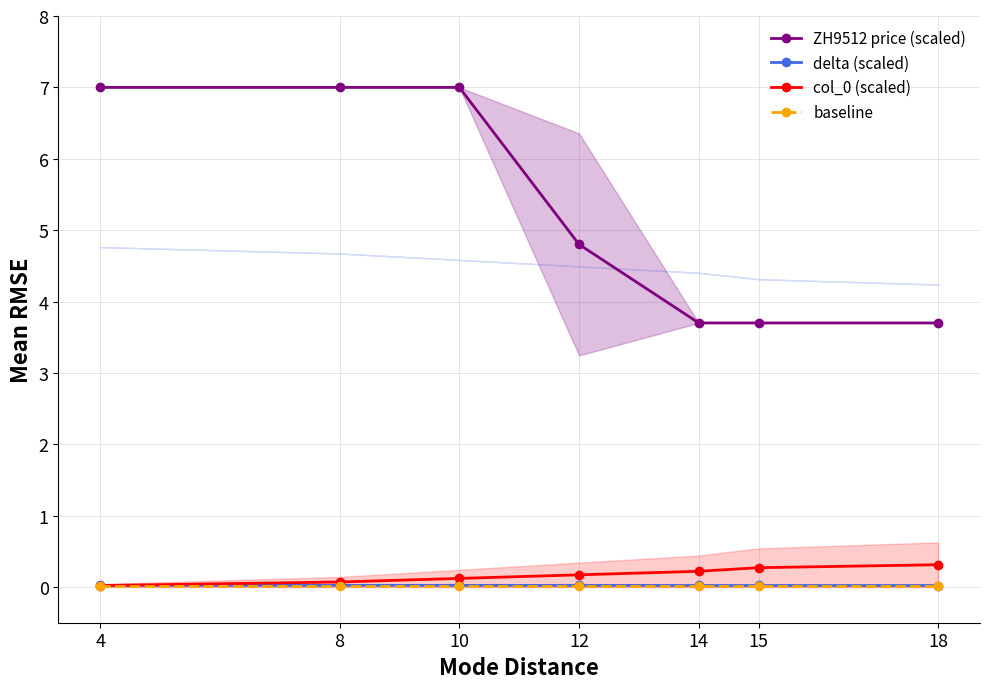

What is the difference between the maximum and minimum values in the col_0 (scaled) series?

0.3